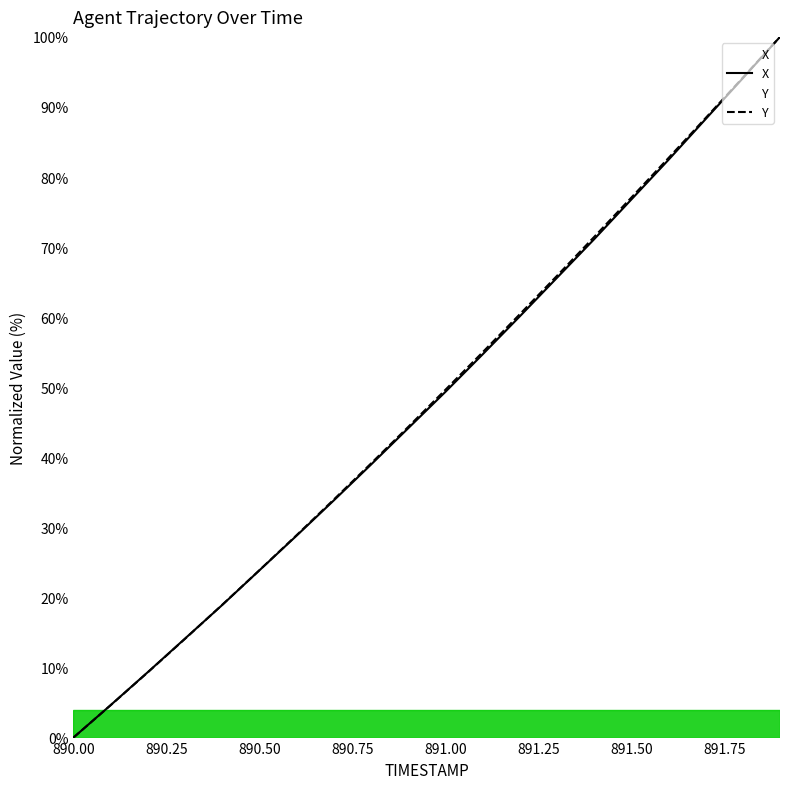

At which label is Y closest to 50?

891.00